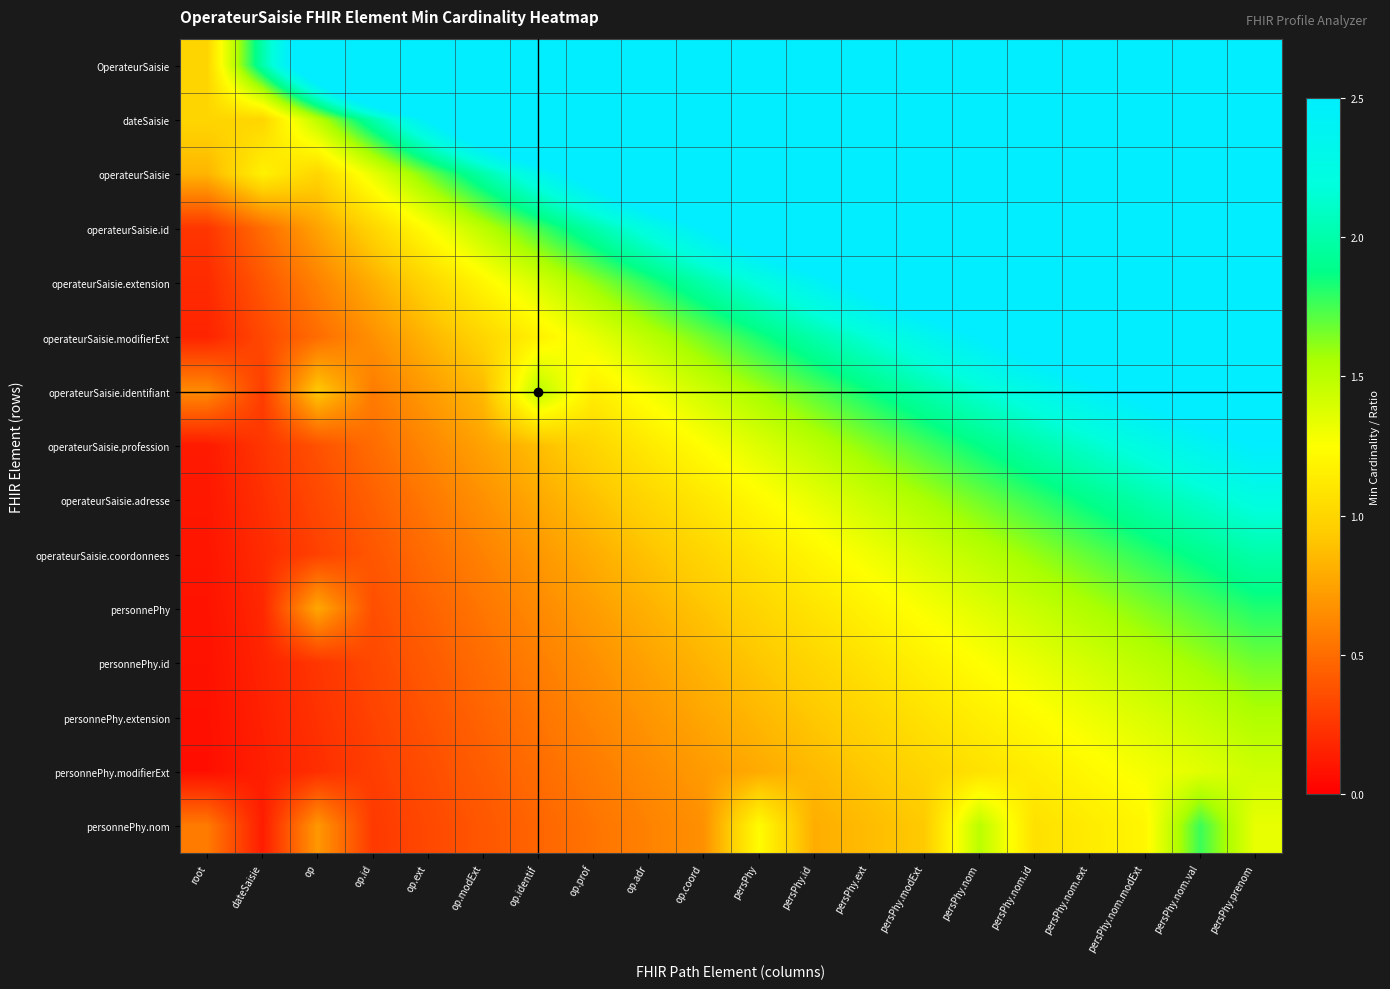

Rank the series at persPhy.nom.modExt from lowest to highest value.

personnePhy.nom, personnePhy.modifierExt, personnePhy.extension, personnePhy.id, personnePhy, operateurSaisie.coordonnees, operateurSaisie.adresse, operateurSaisie.profession, operateurSaisie.identifiant, operateurSaisie.modifierExt, operateurSaisie.extension, operateurSaisie.id, operateurSaisie, dateSaisie, OperateurSaisie